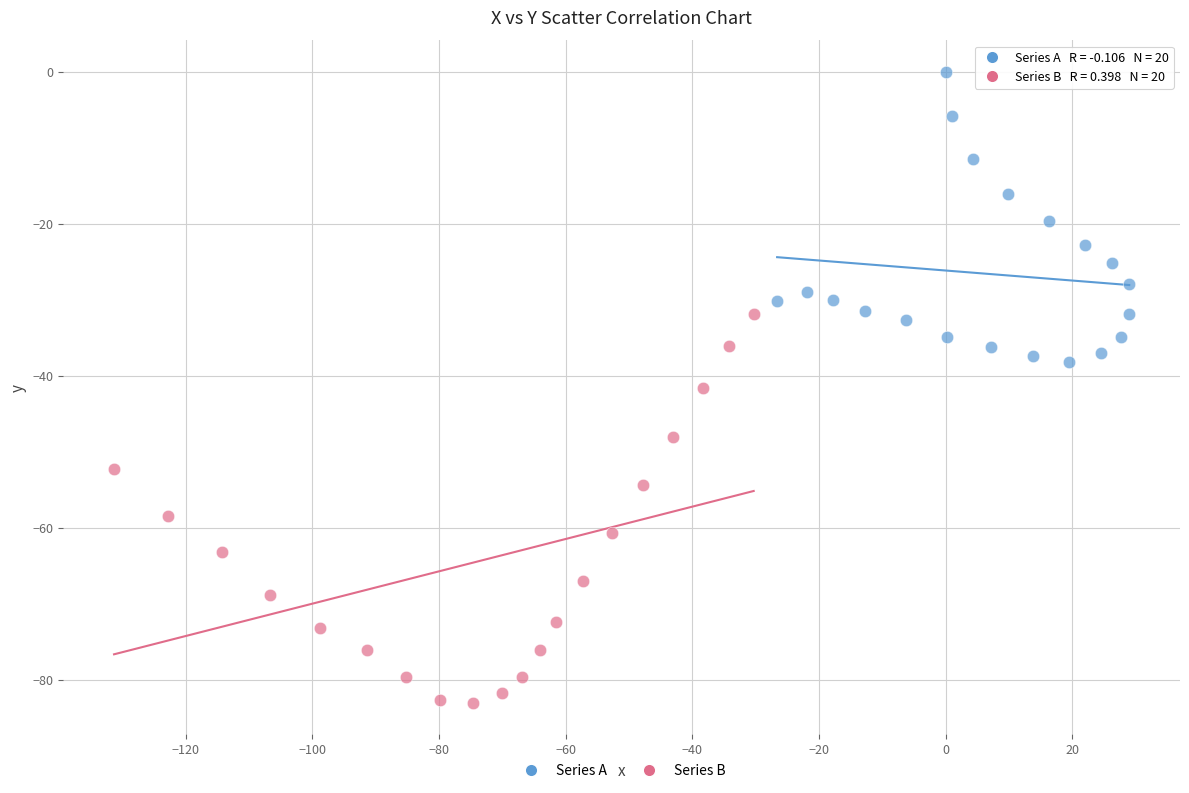

Which series reaches the minimum Y coordinate?

Series B